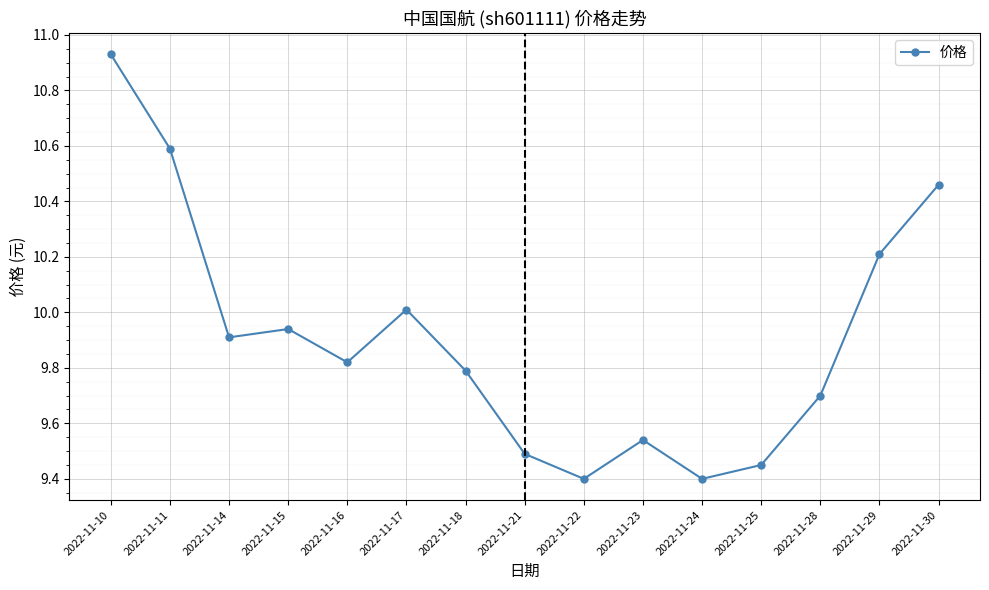

The value at 2022-11-15 is 14.9. True or false?

False